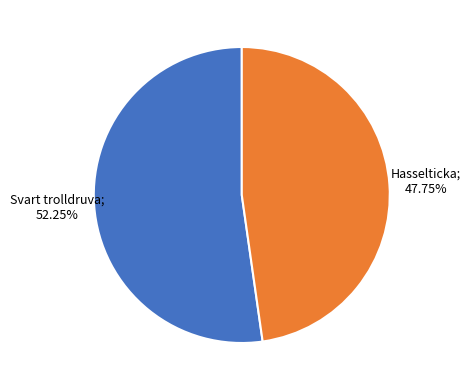

Is there any slice that represents more than half of the pie?

Yes